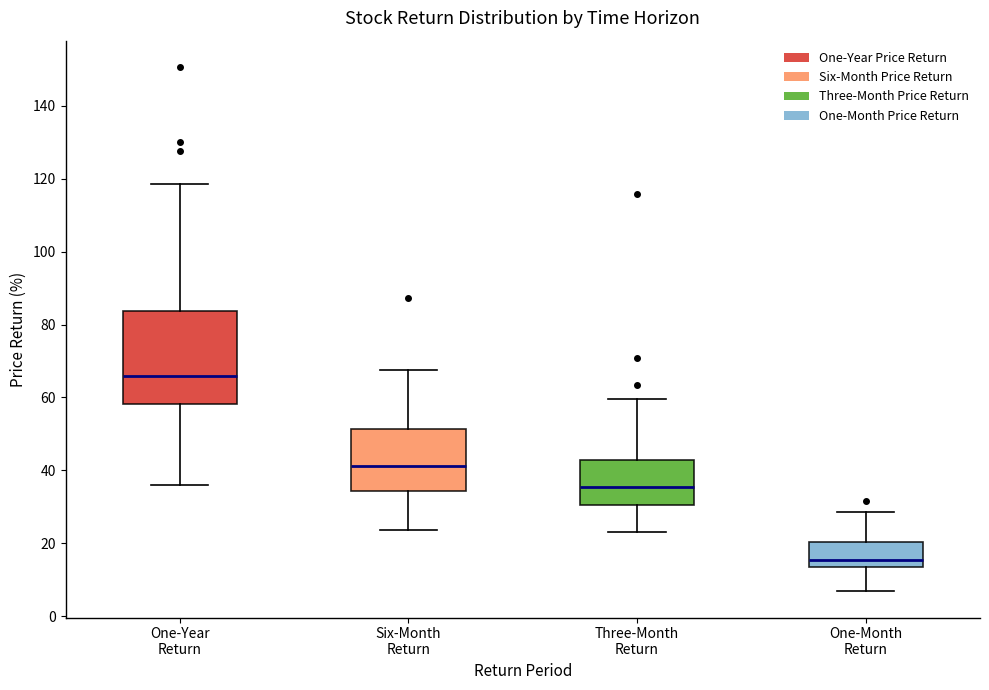

Where does the lower whisker of the box for Six-Month Return end on the y-axis? The values are not printed on the chart, so give them approximately, as read against the axis.

24